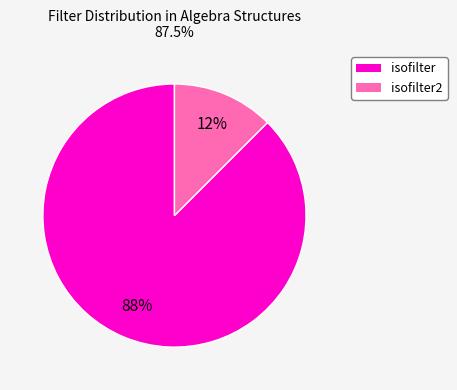

Does any single category account for the majority?

Yes